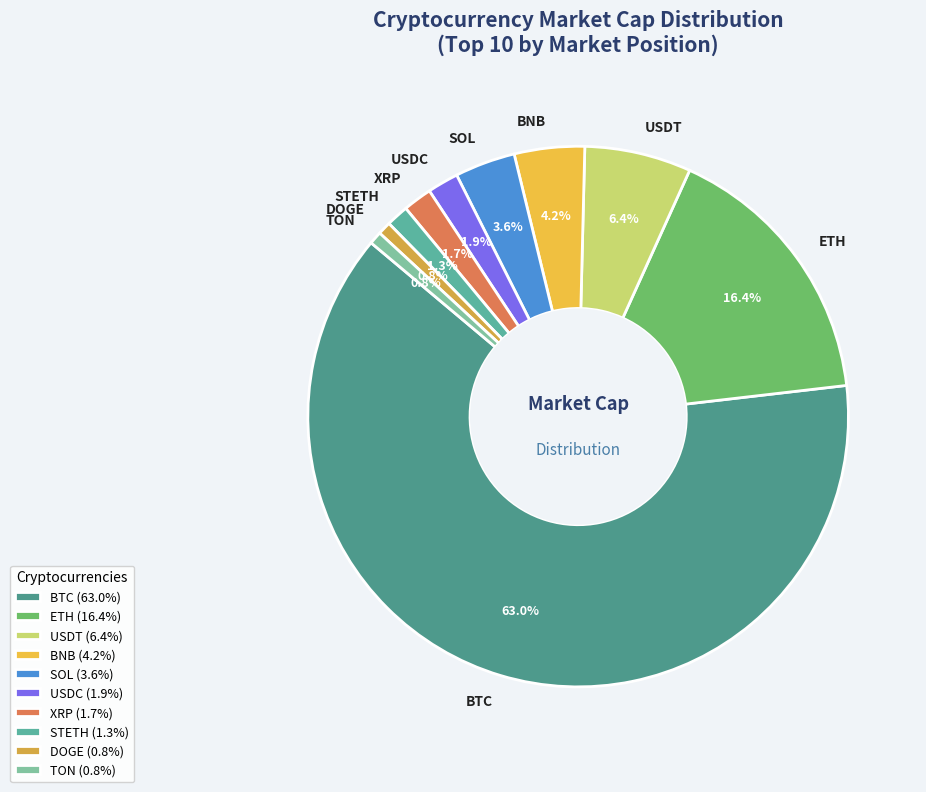

What is the largest slice in the pie chart?

BTC